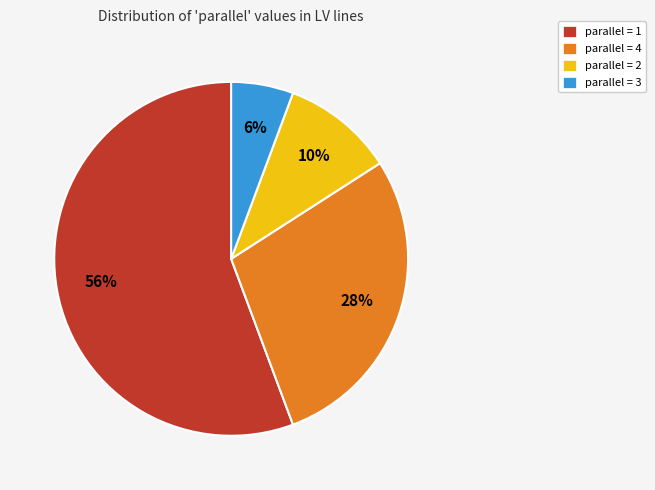

The parallel = 1 slice represents 56% of the pie. True or false?

True